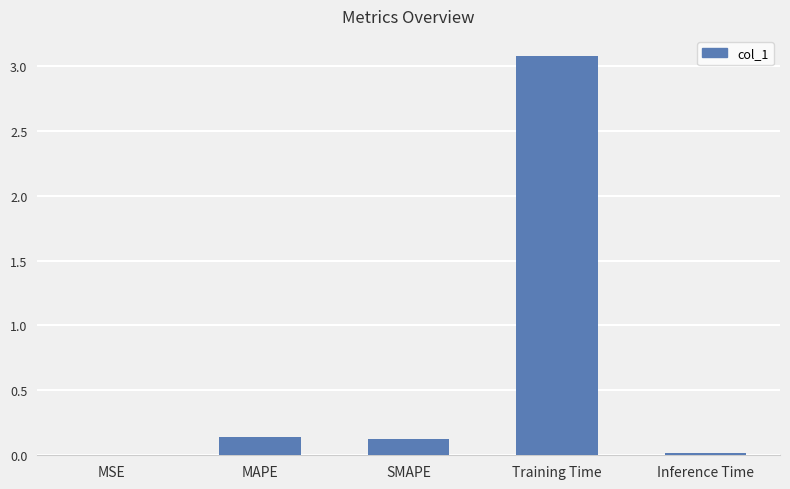

The value at SMAPE is 0.0. True or false?

False